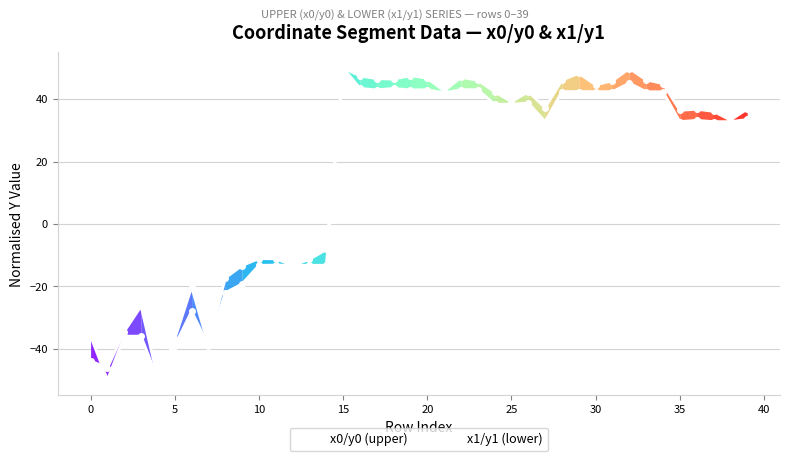

Which series has the largest total across all categories?

x1/y1 (lower)